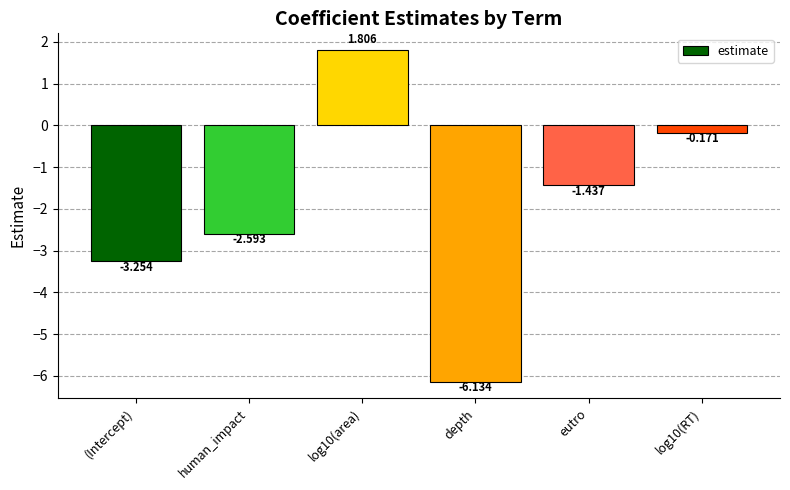

List the labels in order of value, largest first.

log10(area), log10(RT), eutro, human_impact, (Intercept), depth